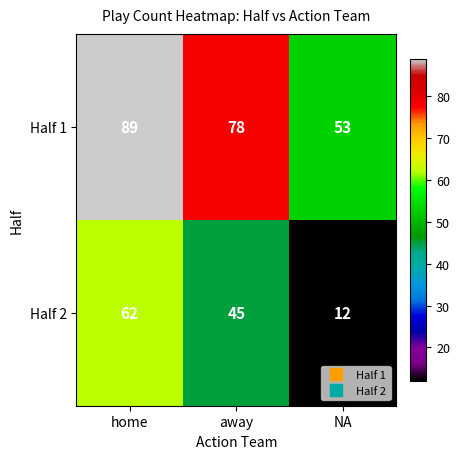

Which series has the largest range (max minus min)?

Half 2